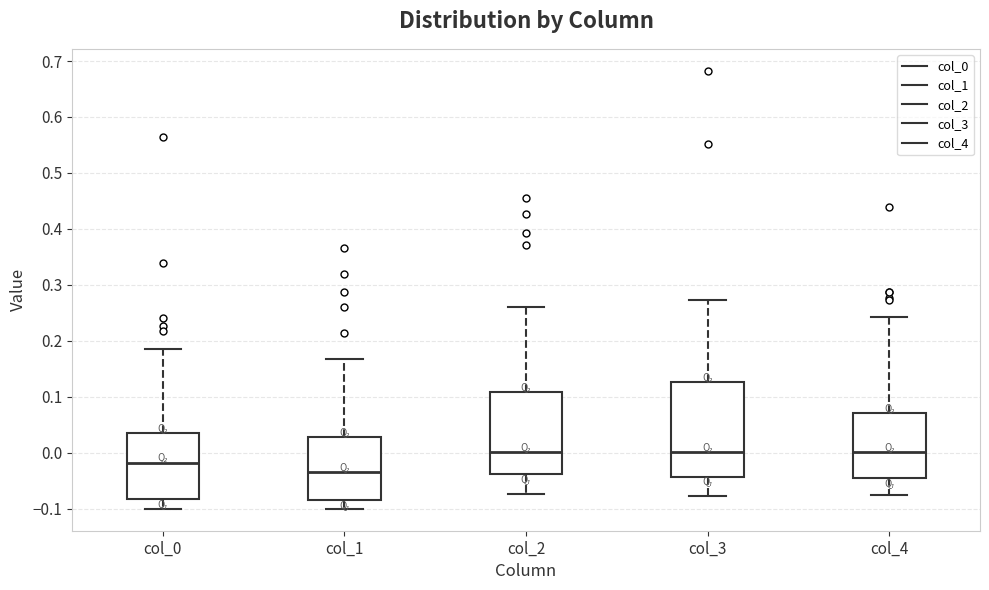

Reading left to right, transcribe this box plot: for each box, give where its median line is, the range the box spans, and where its two whiskers end, as read against the y-axis. The values are not printed on the chart, so give them approximately, as read against the axis.

col_0: median -0.02, box -0.08 to 0.04, whiskers -0.10 to 0.19
col_1: median -0.03, box -0.08 to 0.03, whiskers -0.10 to 0.17
col_2: median 0.00, box -0.04 to 0.11, whiskers -0.07 to 0.26
col_3: median 0.00, box -0.04 to 0.13, whiskers -0.08 to 0.27
col_4: median 0.00, box -0.05 to 0.07, whiskers -0.08 to 0.24